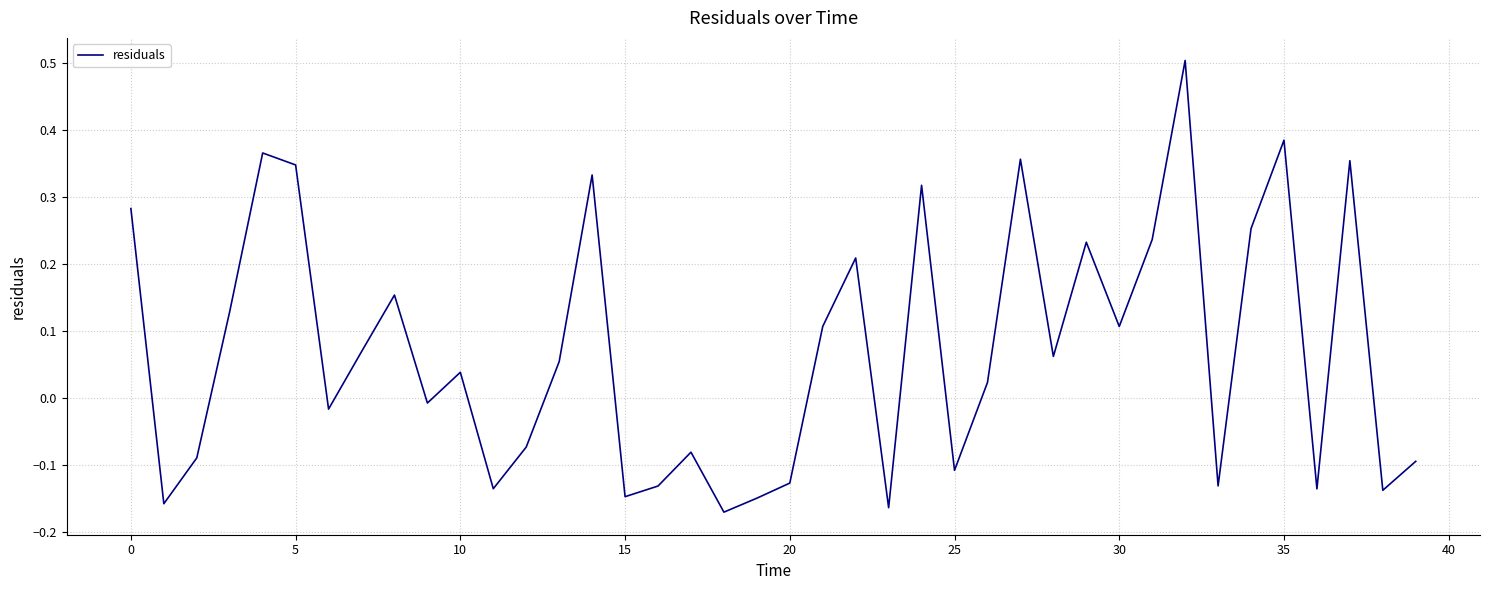

What is the maximum value shown in the chart?

0.5